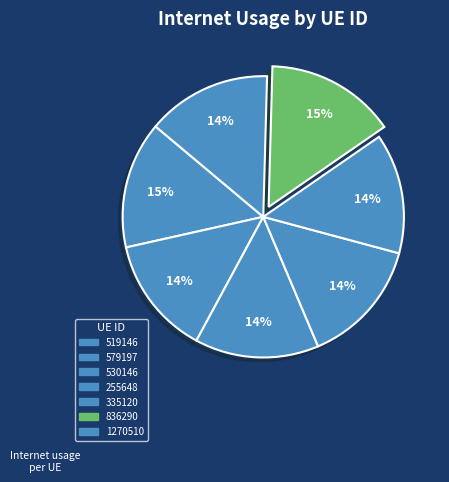

True or false: 255648 accounts for 27% of the total.

False